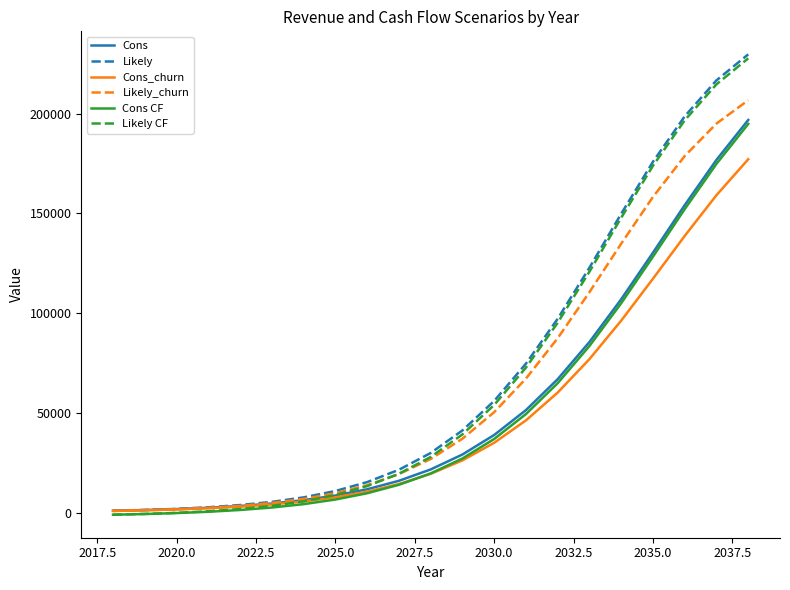

What is the maximum value shown in the chart?

229747.2